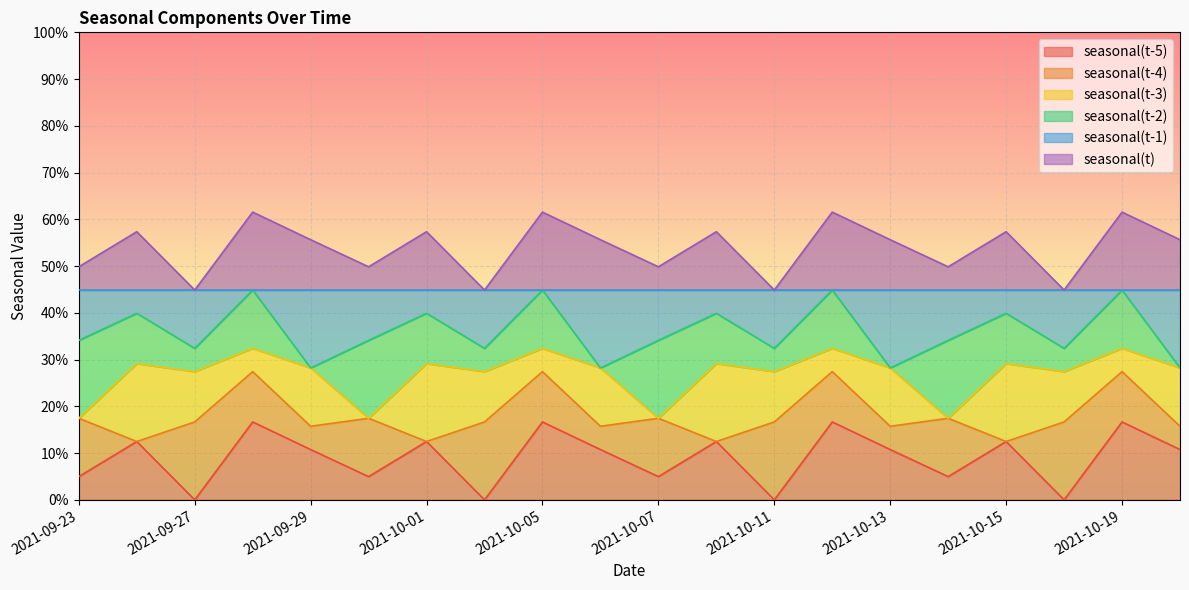

How many seasonal(t-1) values are between 0 and 1?

20